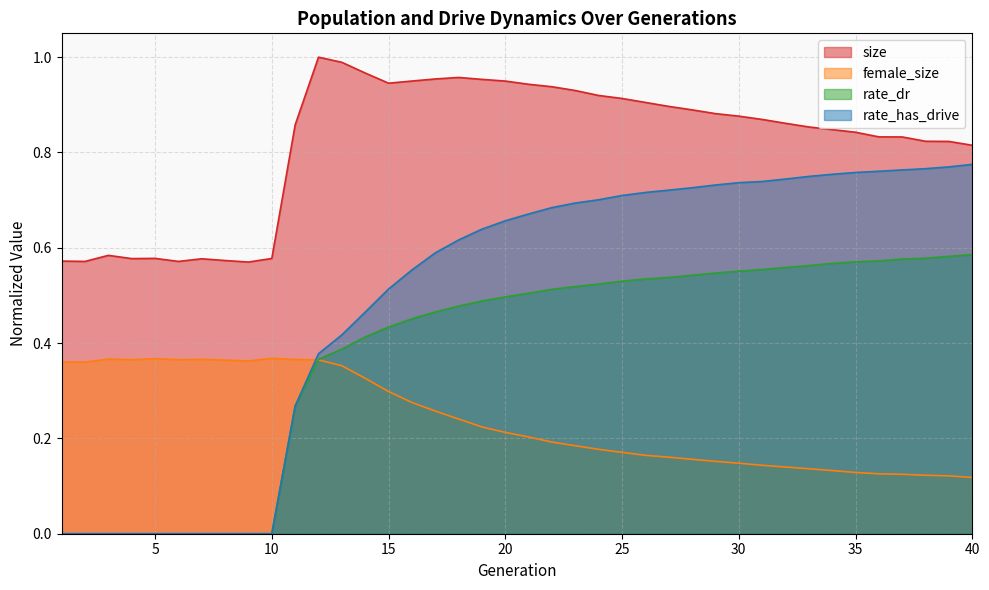

Does the chart have visible grid lines?

Yes